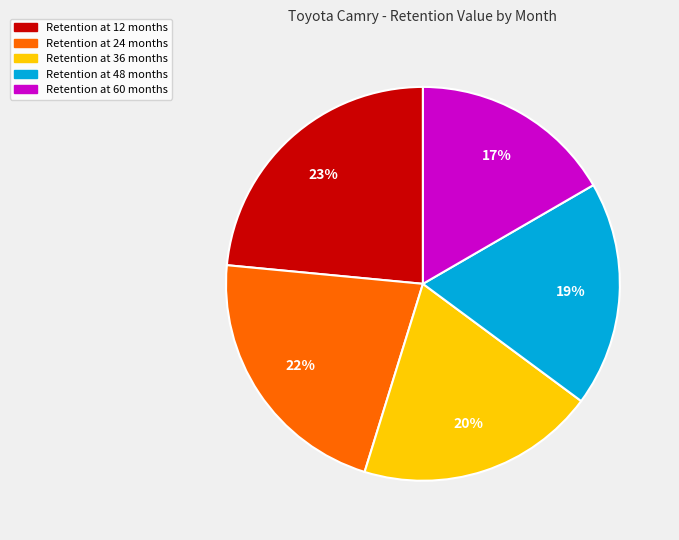

Does any single category account for the majority?

No